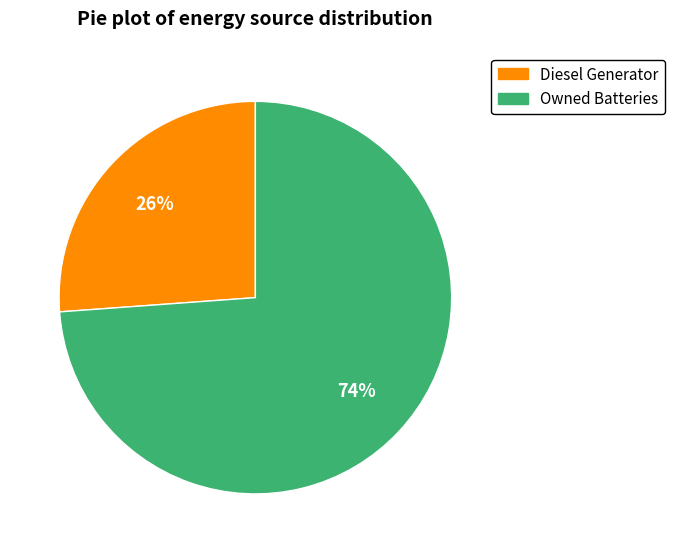

To the nearest percent, what is the difference between the largest and smallest slice percentages?

48%